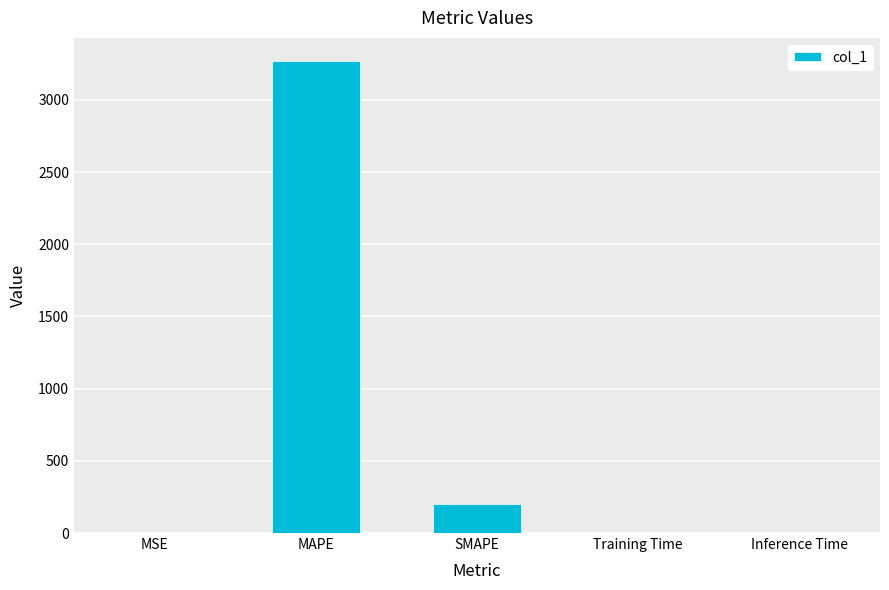

Is it true that the value at Inference Time is 0.0?

True